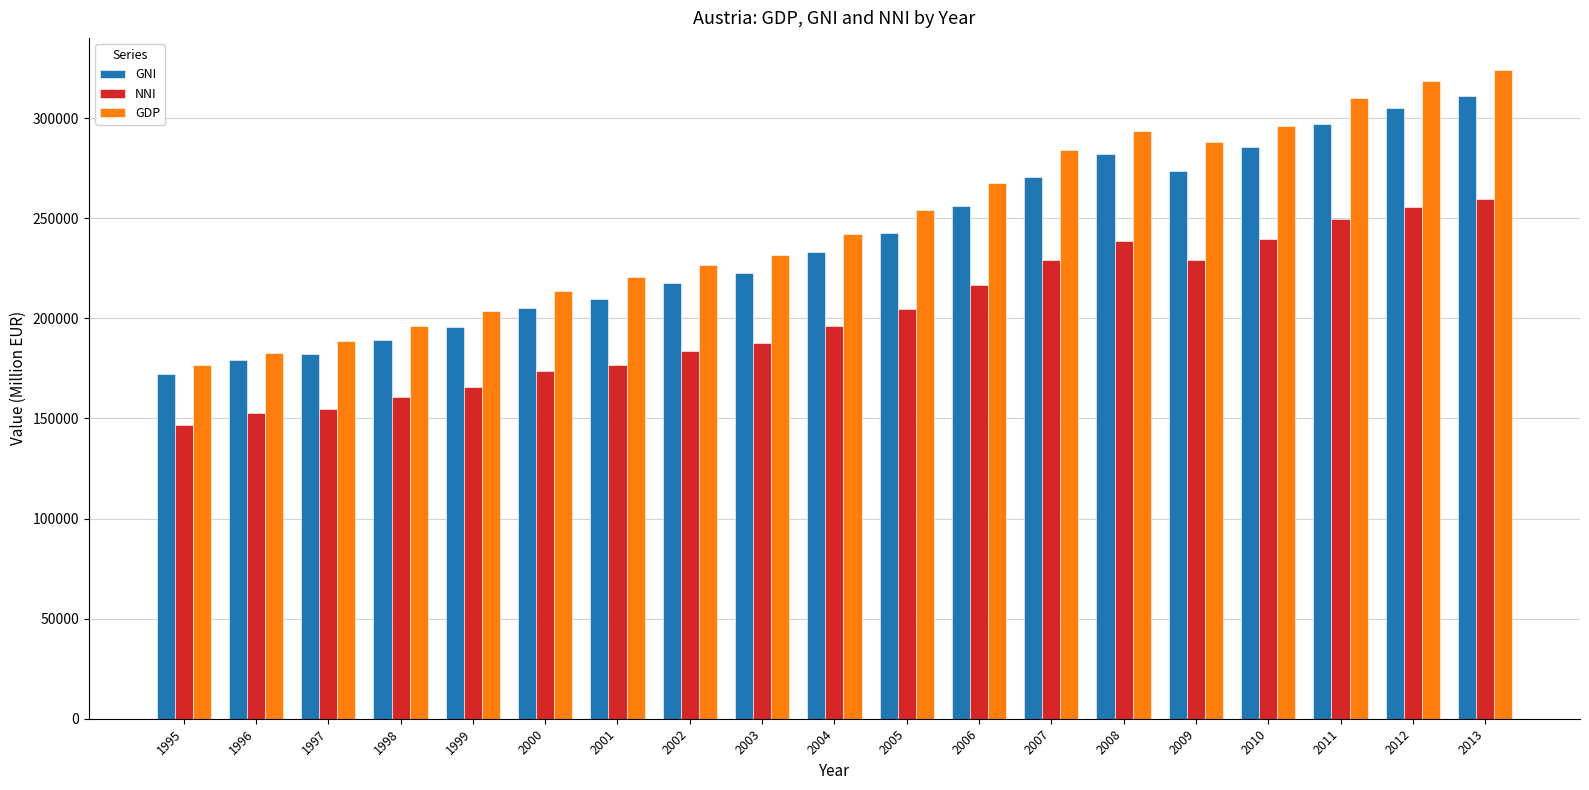

How many bars are there in each group?

3